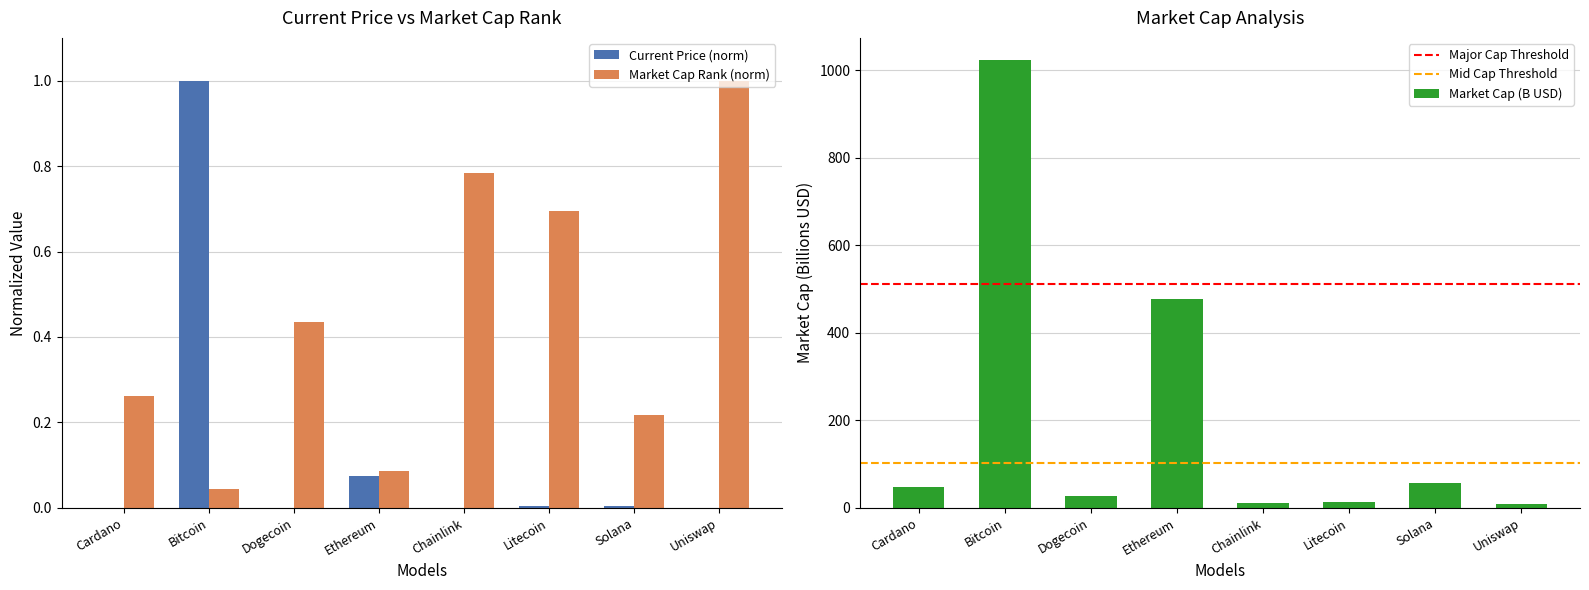

What is the label of the 7th bar from the left?

Solana